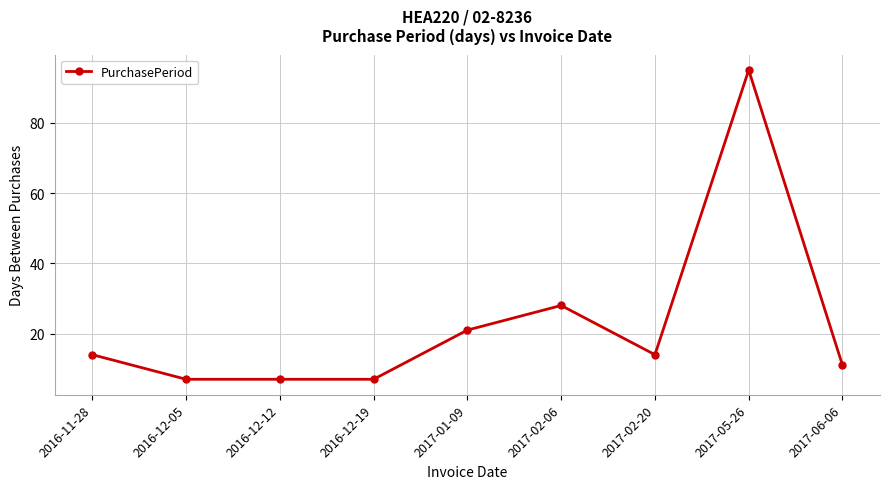

How many distinct data groups are displayed?

1